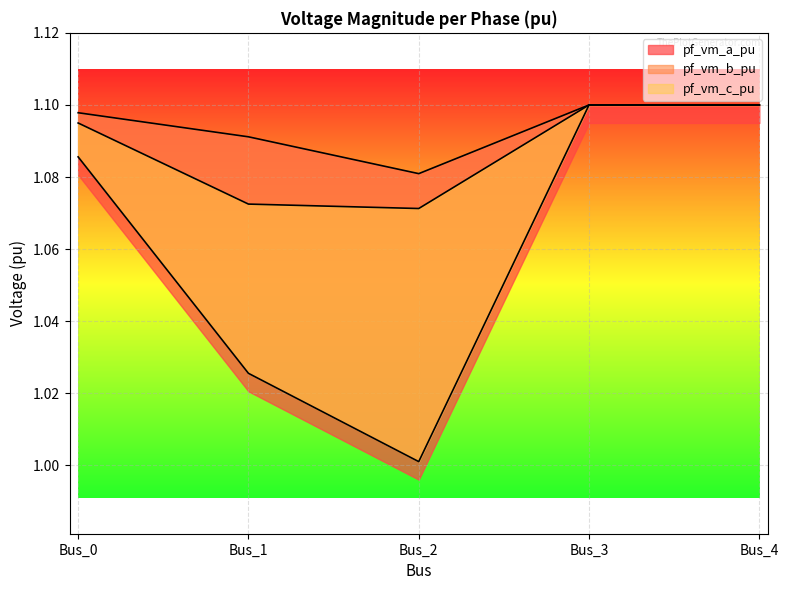

What is the smallest value displayed?

1.0